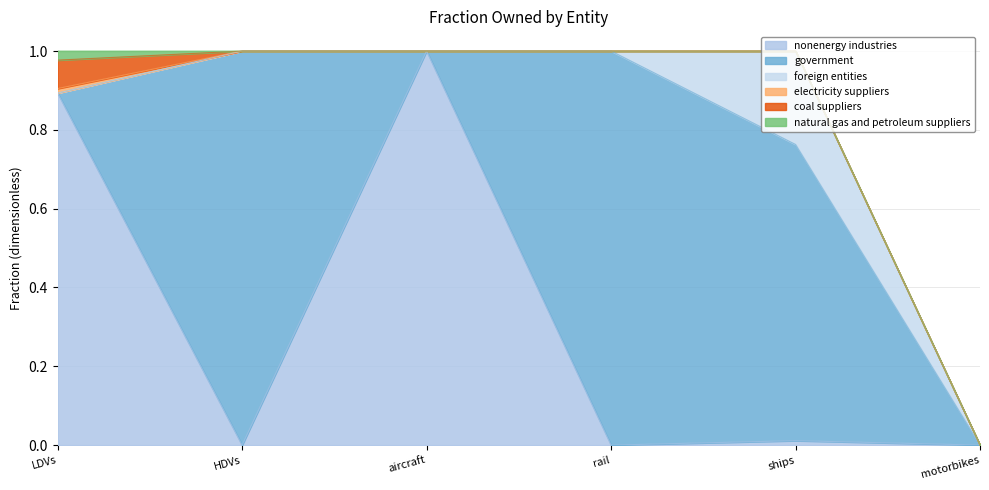

How many data points in nonenergy industries are above 0?

3